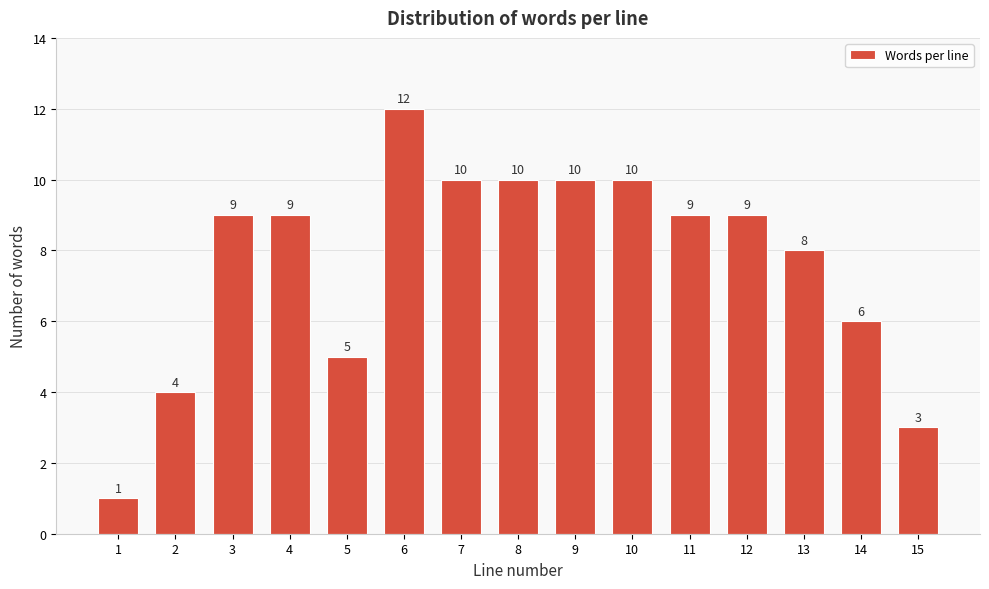

Reading left to right, transcribe all the data shown in this chart.

1=1	2=4	3=9	4=9	5=5	6=12	7=10	8=10	9=10	10=10	11=9	12=9	13=8	14=6	15=3